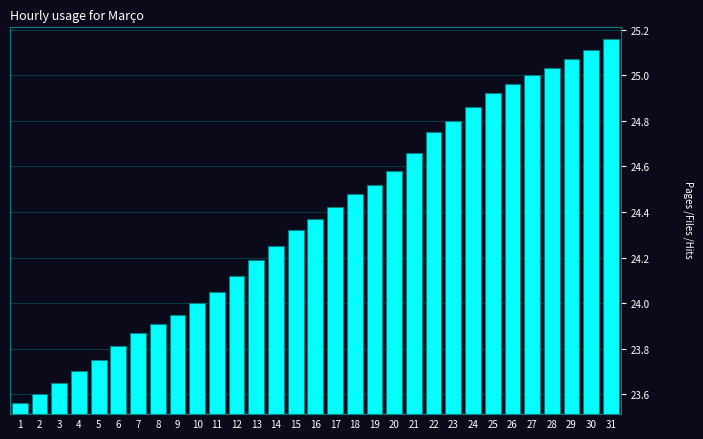

Which category has the highest value across all series?

31